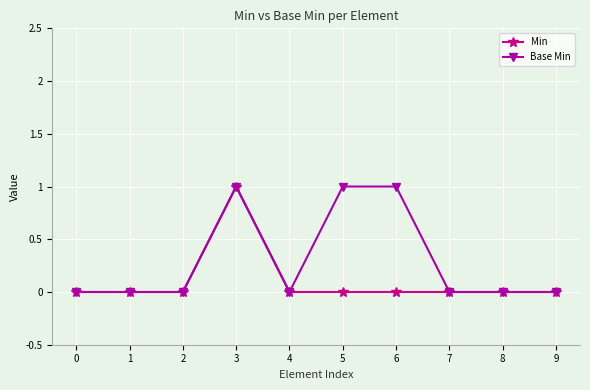

How many data points does each series have?

10